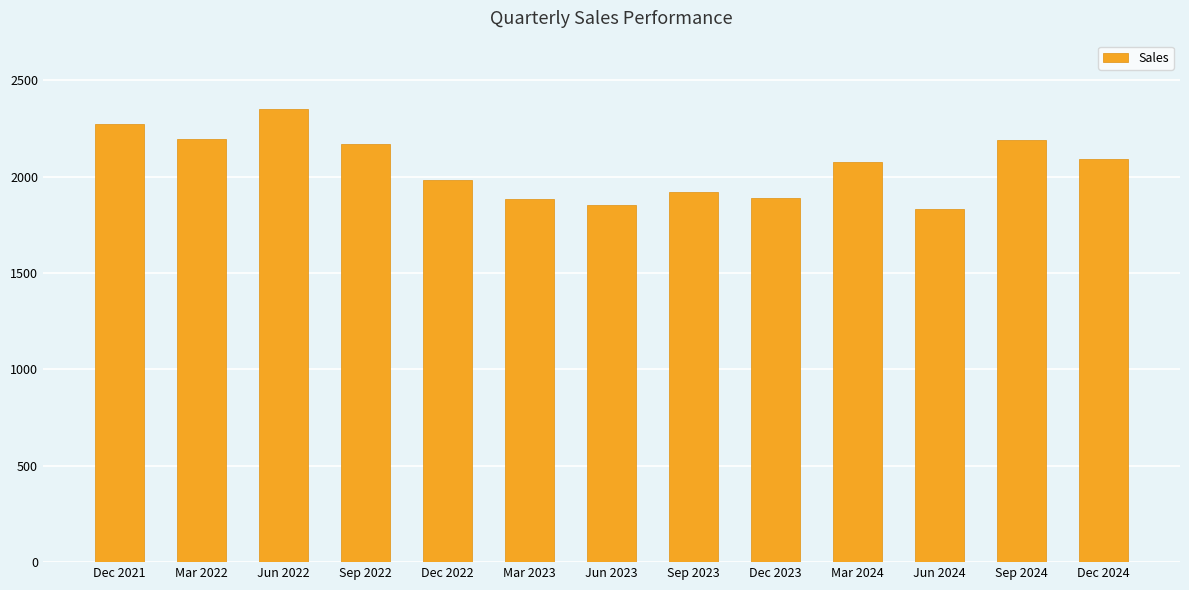

True or false: the data shows 1069 at Mar 2024.

False